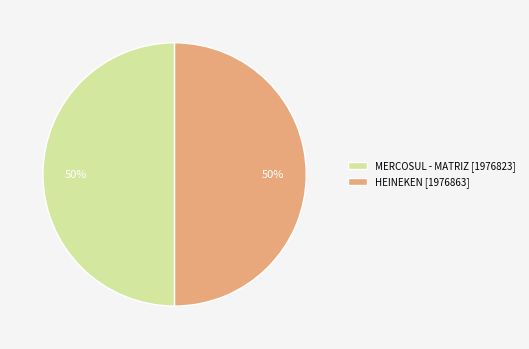

Is the sum of MERCOSUL - MATRIZ and HEINEKEN greater than half?

Yes